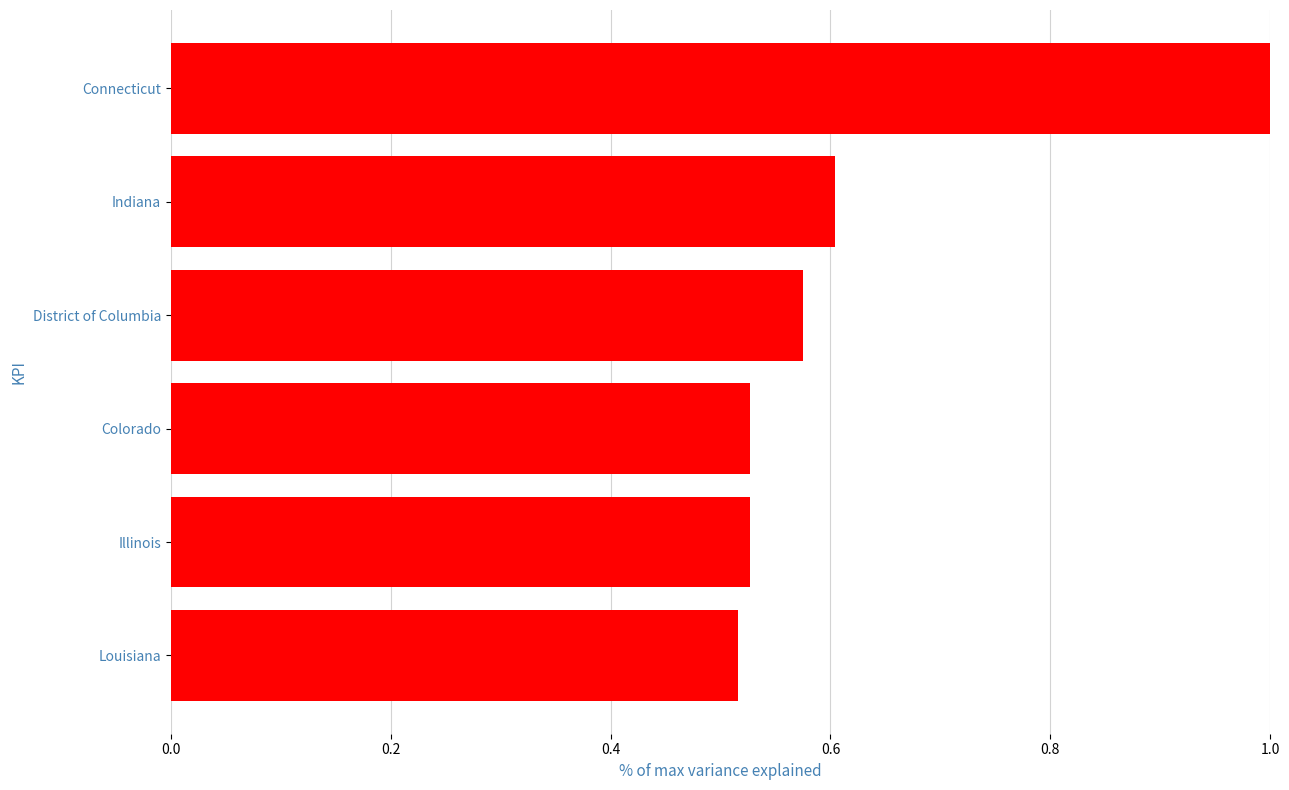

What is the difference between the values at Connecticut and Indiana?

0.4